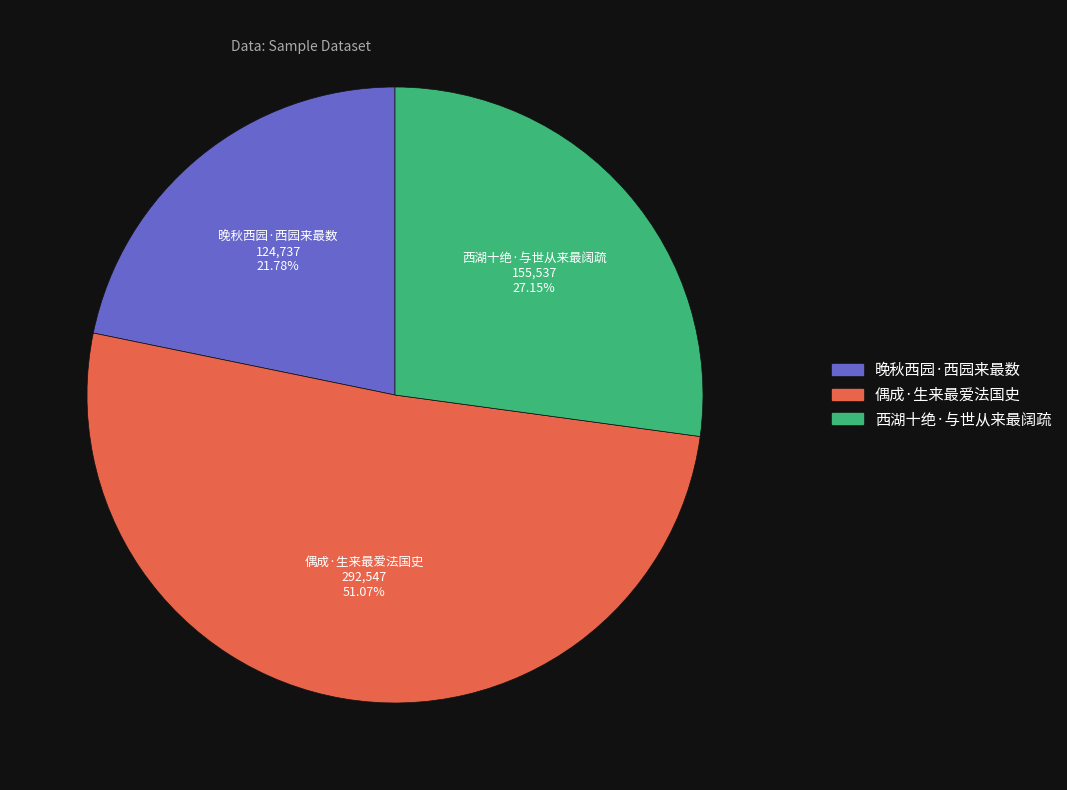

What is the ratio of the value at 晚秋西园·西园来最数 to the value at 偶成·生来最爱法国史?

0.4